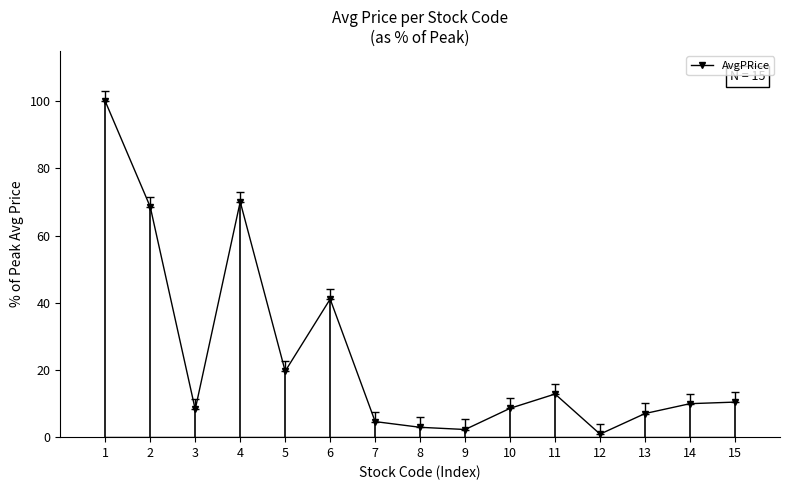

Is it true that the value at 14 is 10.0?

True